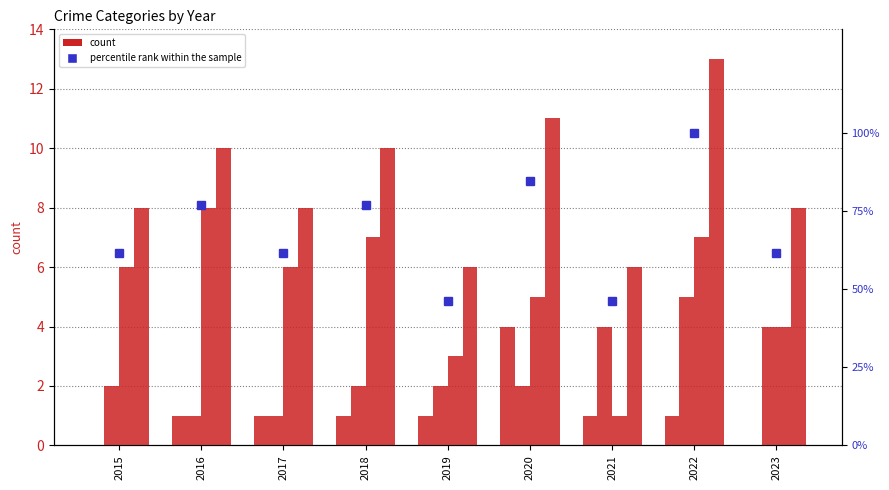

Which series changed the most between 2015 and 2016?

percentile rank within the sample